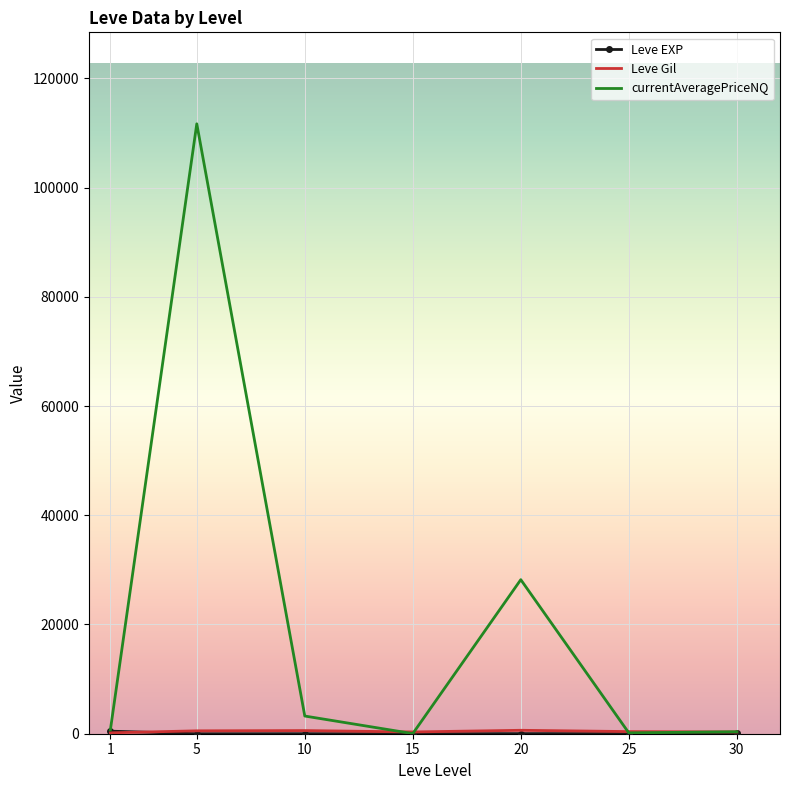

What is the greatest value displayed?

111669.3